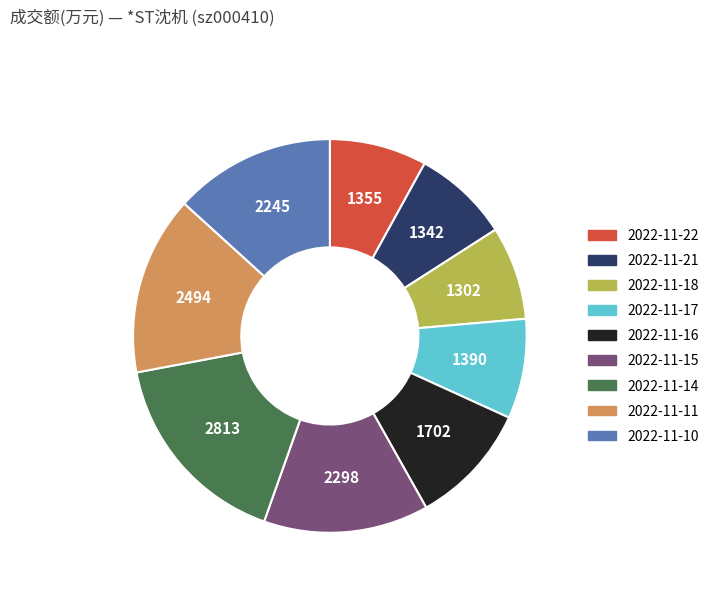

True or false: 2022-11-22 accounts for 8% of the total.

True